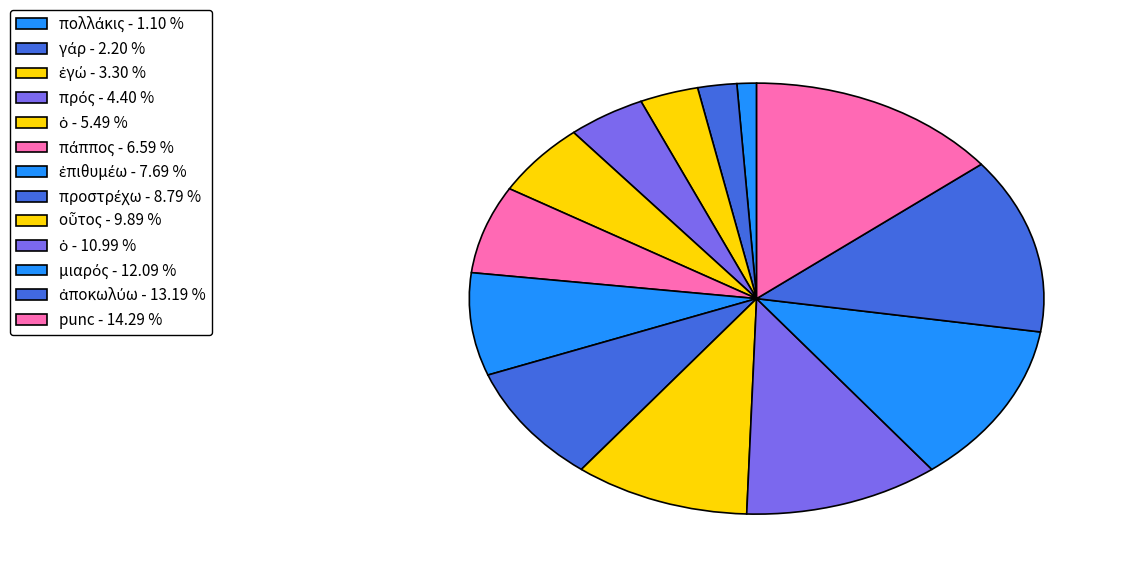

Which slice is the smallest?

πολλάκις